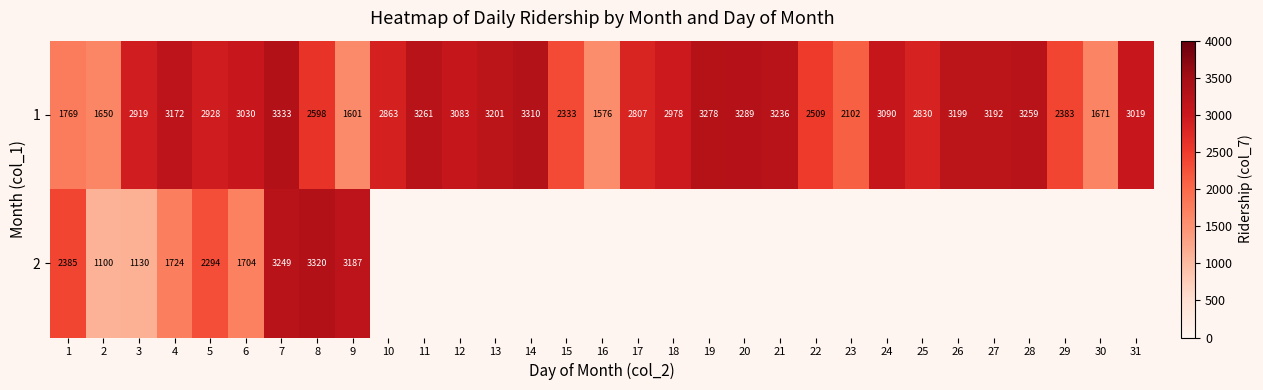

At which category is the sum across all series the highest?

7